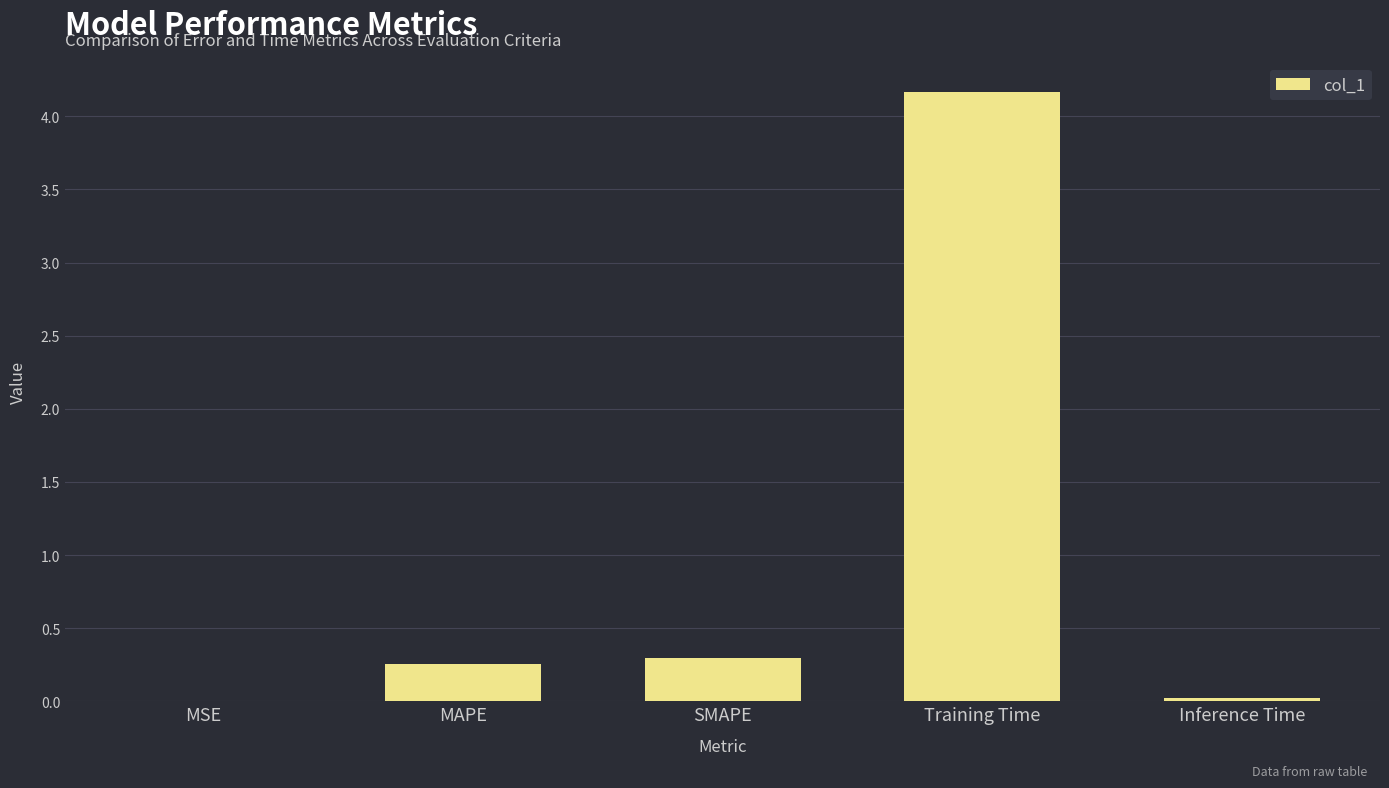

The chart shows a value of 0.3 at MAPE. True or false?

True